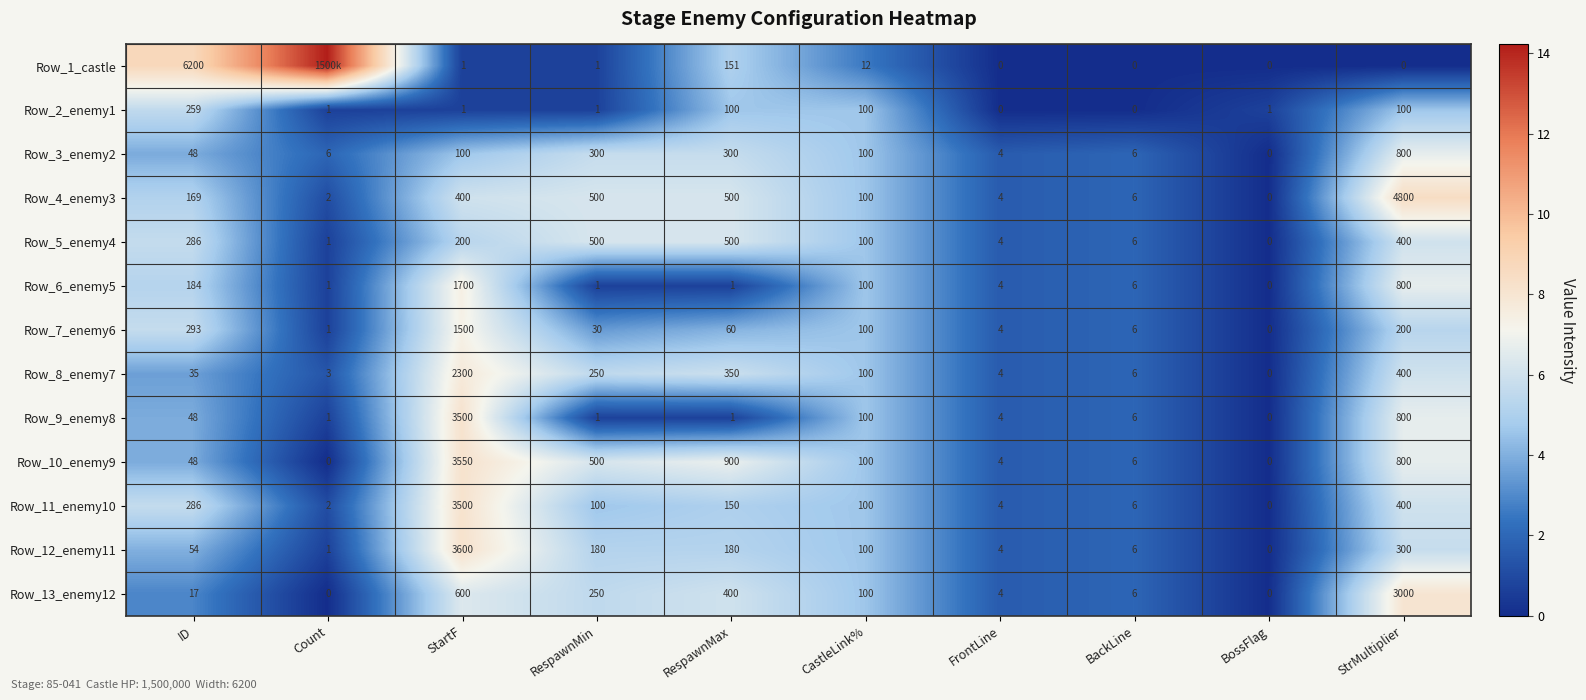

The Row_13_enemy12 series shows 3.7 at RespawnMin. True or false?

False